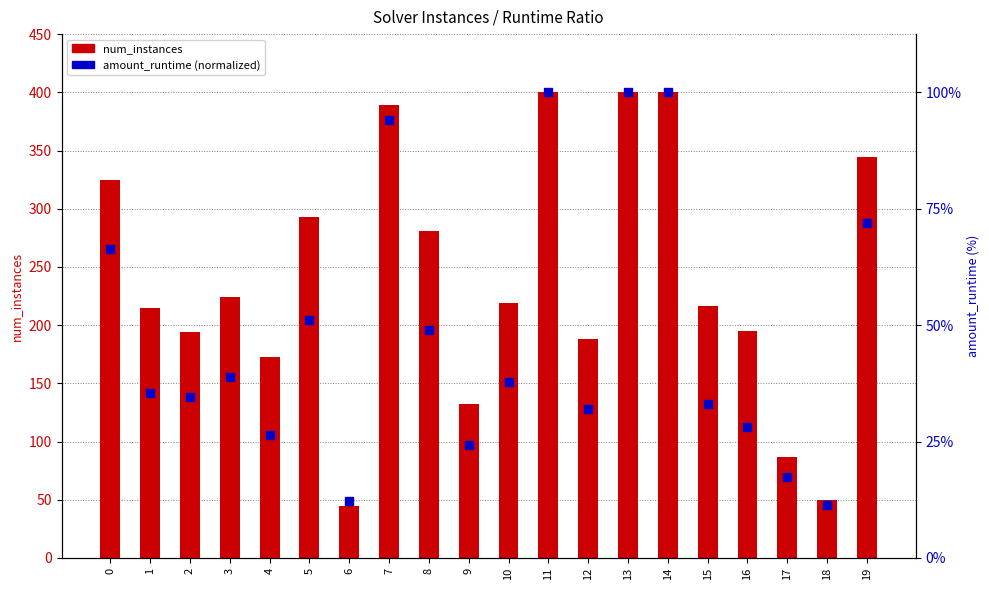

Which series contains the lowest Y value?

amount_runtime (normalized)